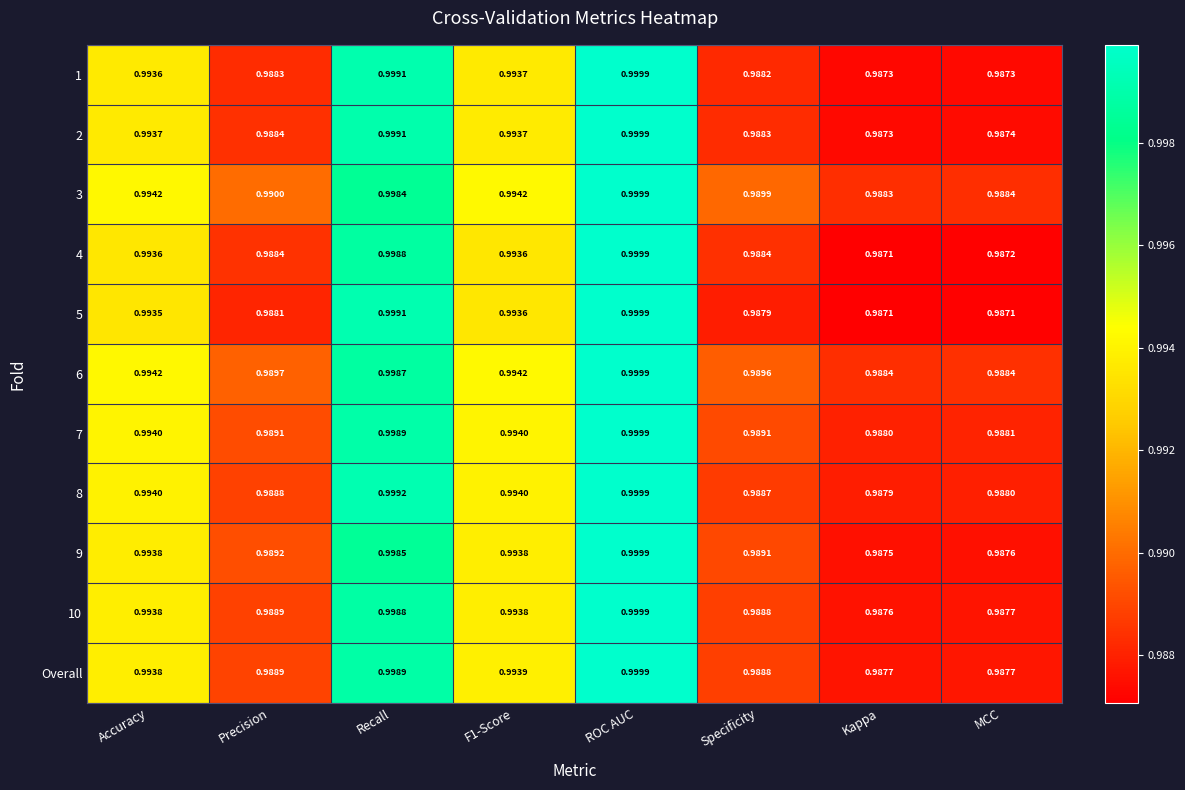

At which label is 10 closest to 0?

Kappa